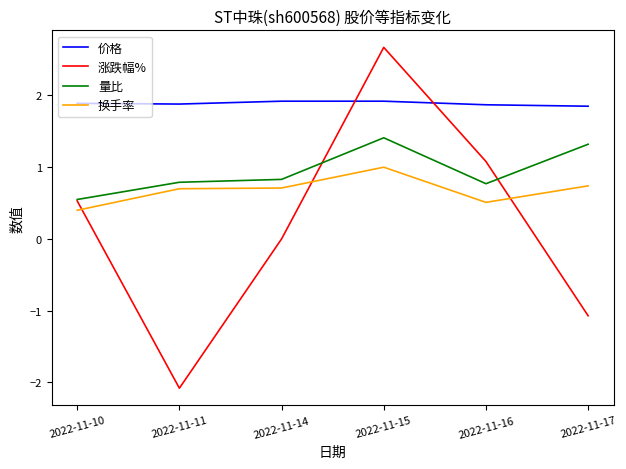

List the series in order of their overall mean, lowest first.

涨跌幅%, 换手率, 量比, 价格